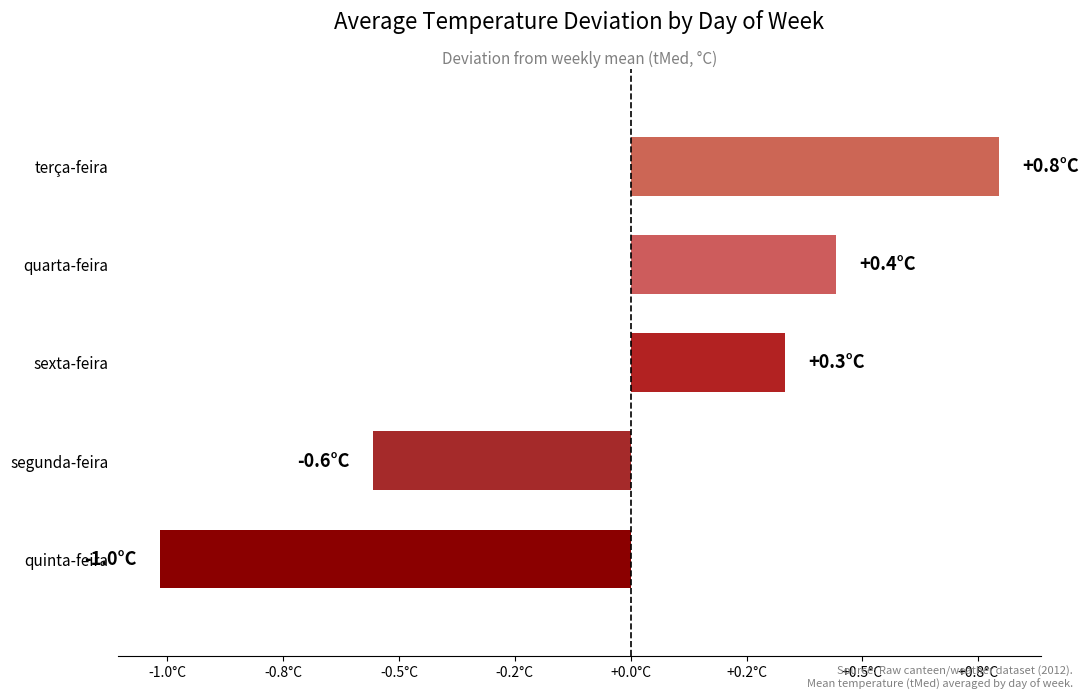

Which label corresponds to the largest value in the chart?

terça-feira